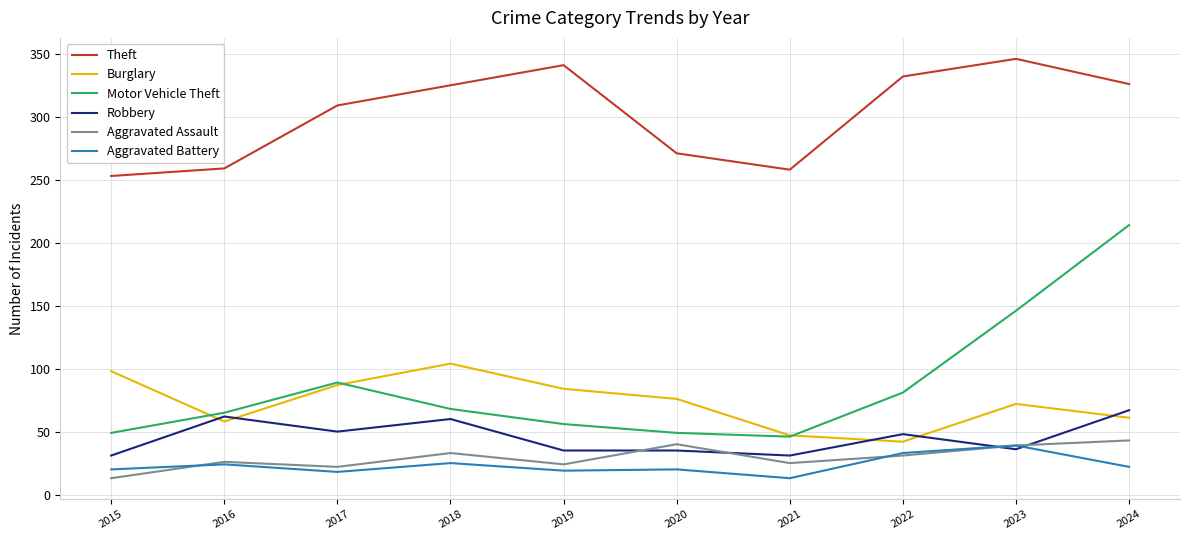

Which series has the widest spread of values?

Motor Vehicle Theft